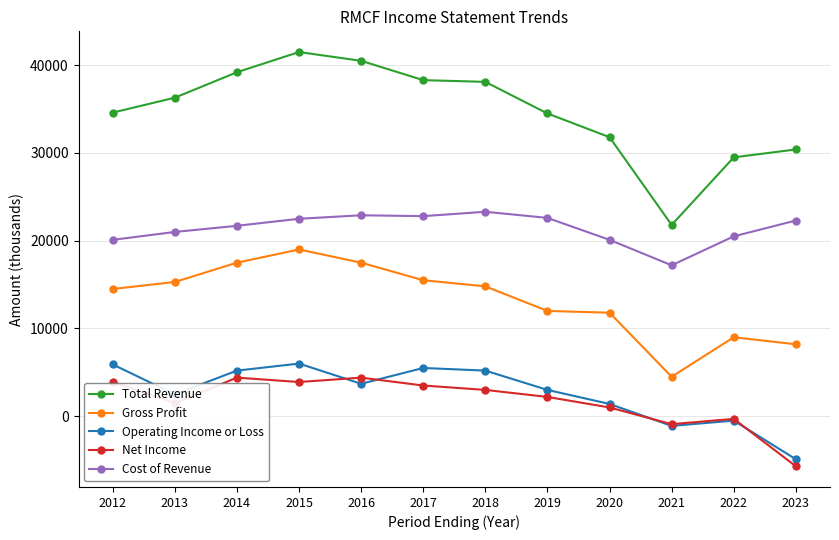

True or false: Gross Profit and Cost of Revenue intersect in this chart.

False